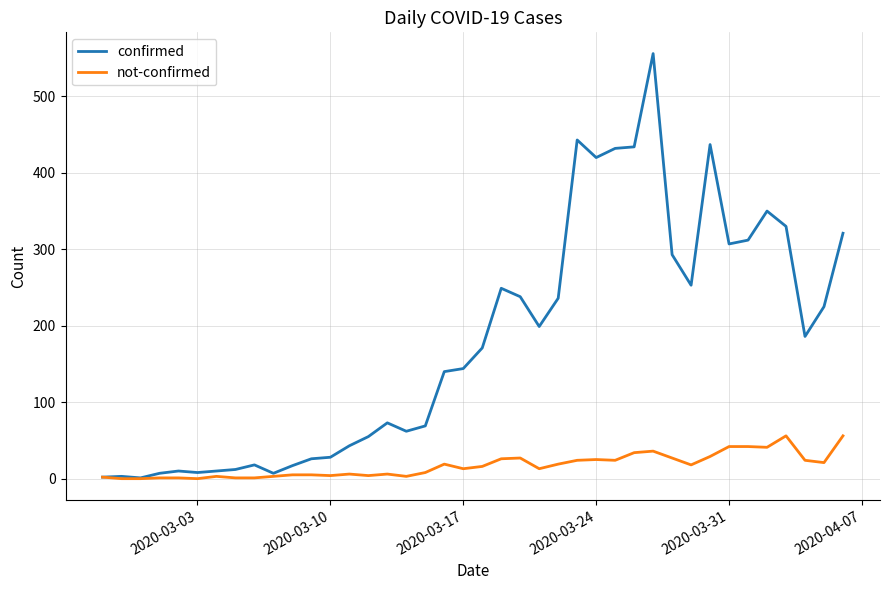

List the series in order of their overall mean, lowest first.

not-confirmed, confirmed